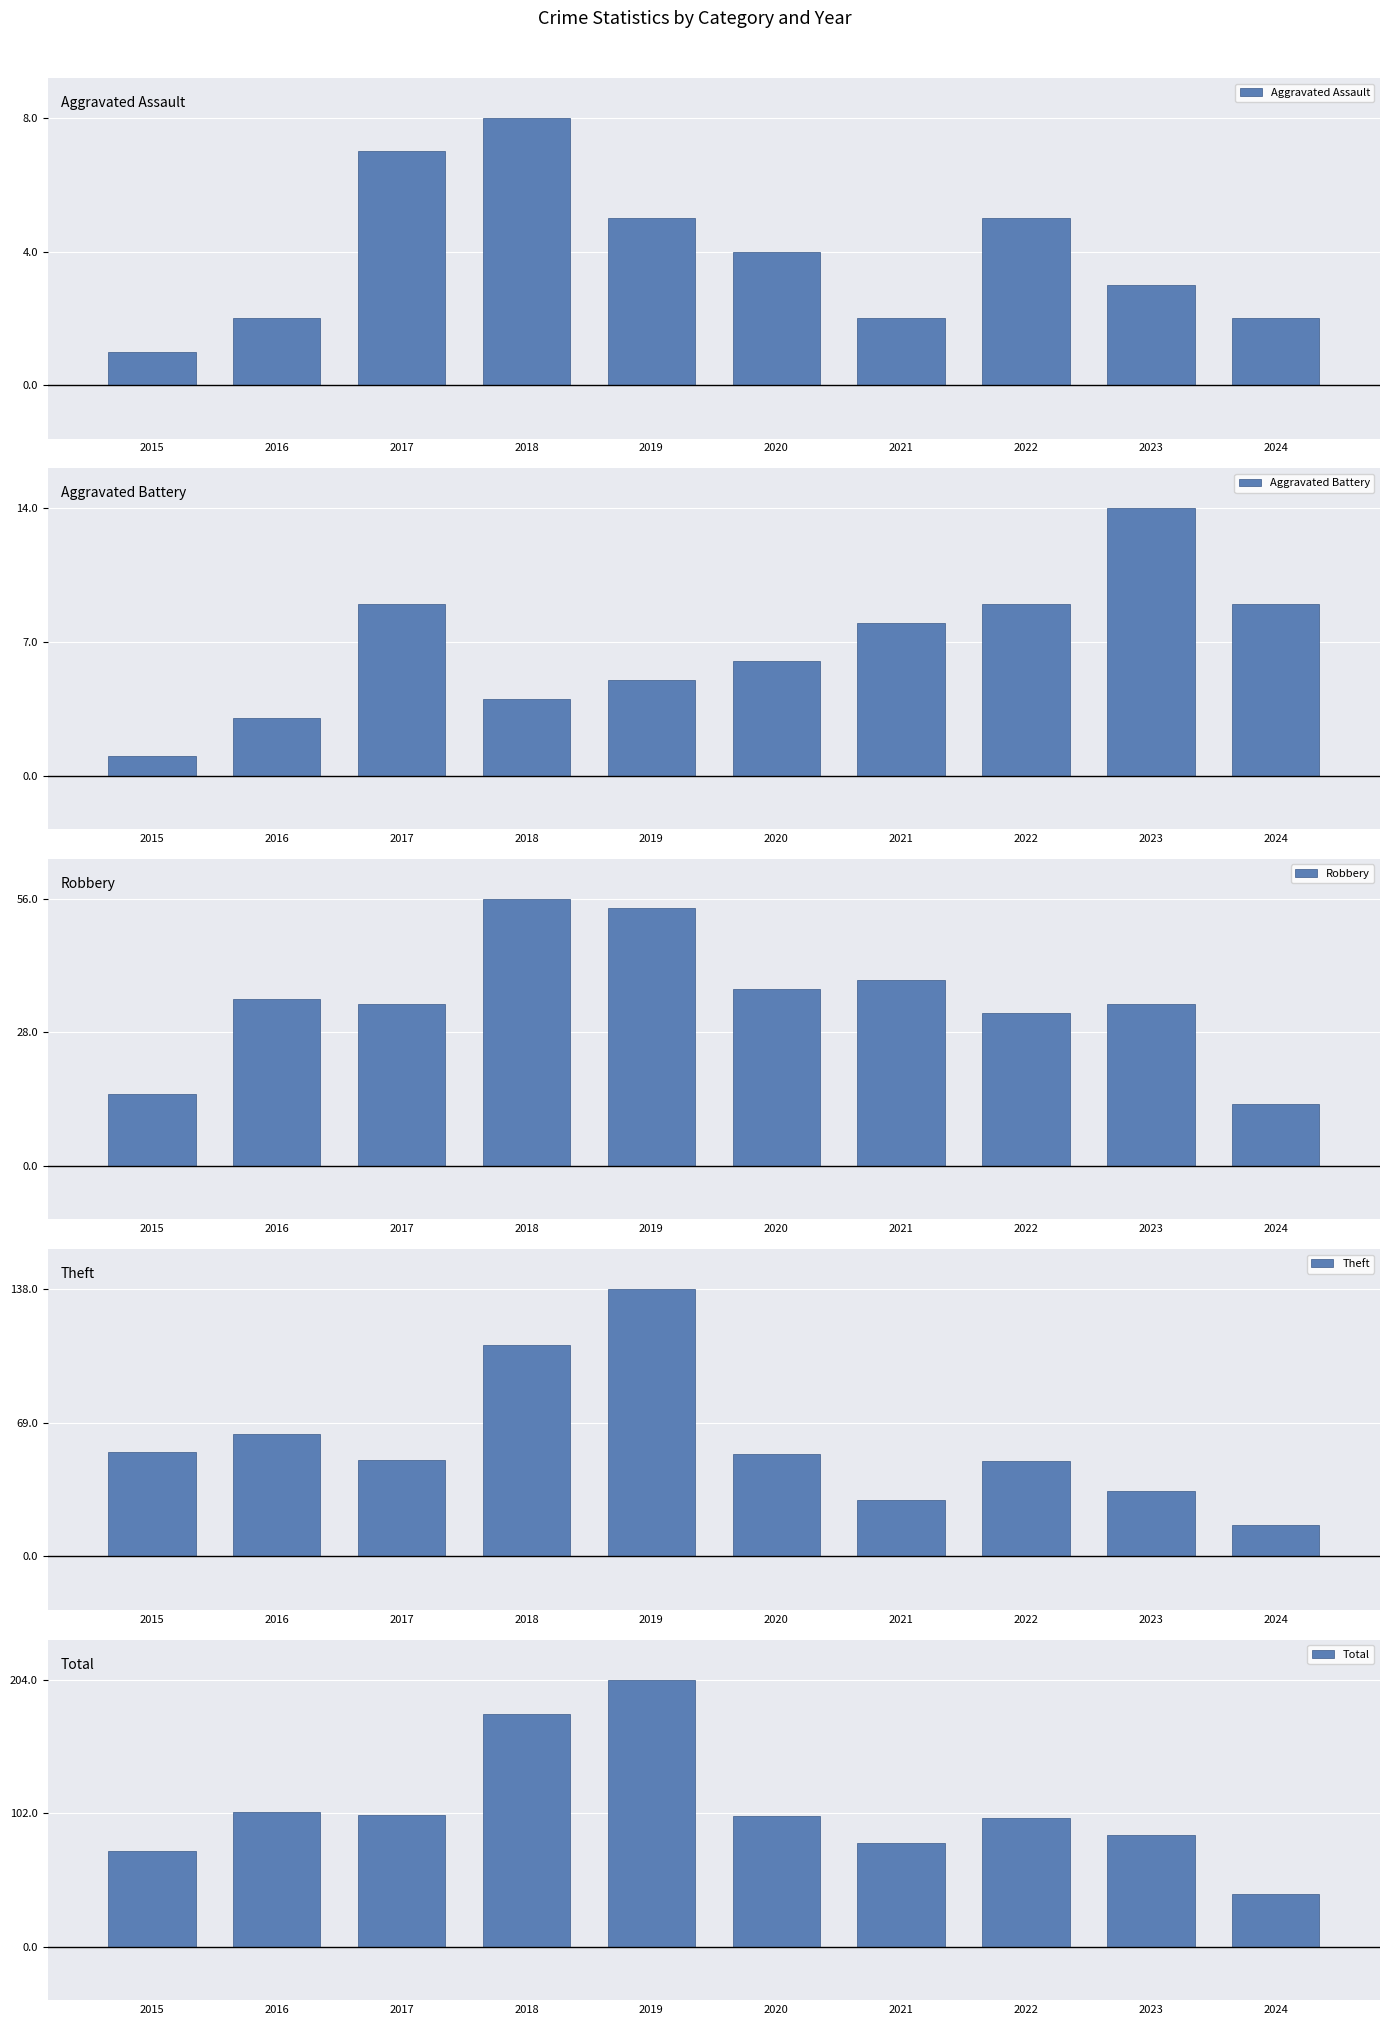

At which label is Aggravated Battery closest to 7?

2020